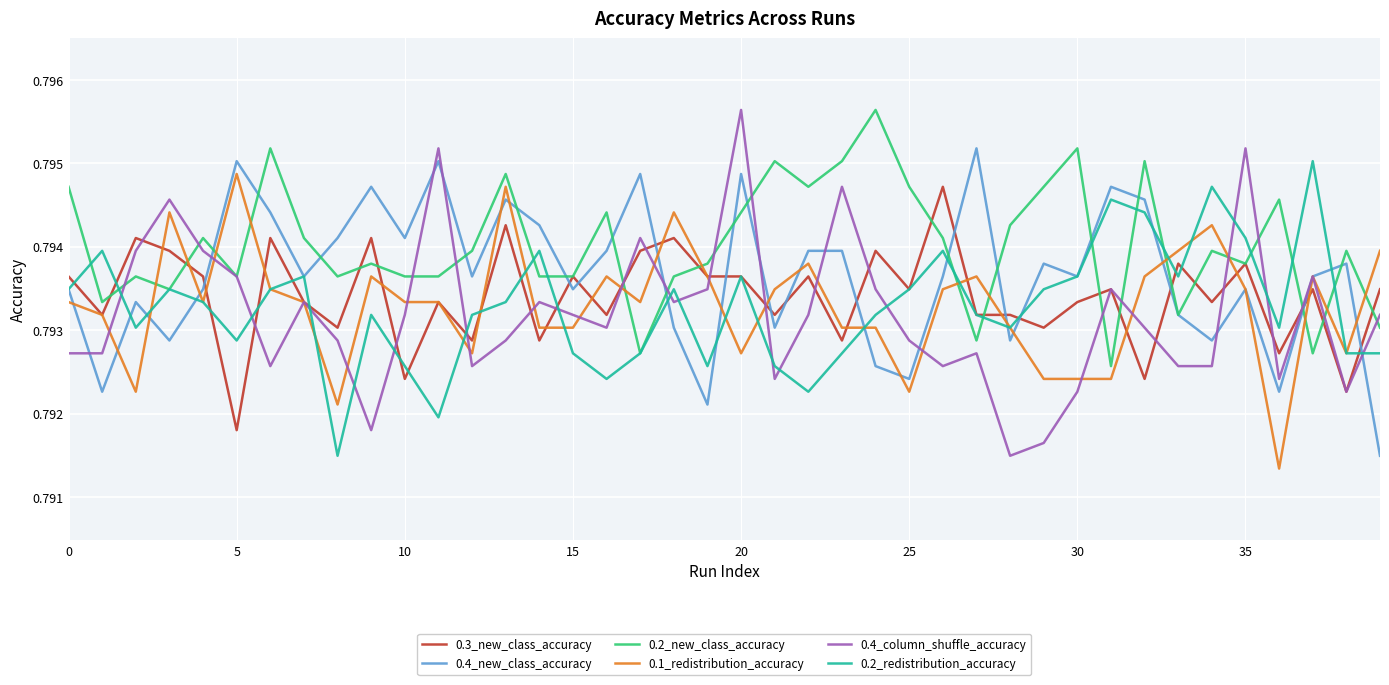

Which series ends up on top after the final intersection of 0.2_new_class_accuracy and 0.1_redistribution_accuracy?

0.1_redistribution_accuracy